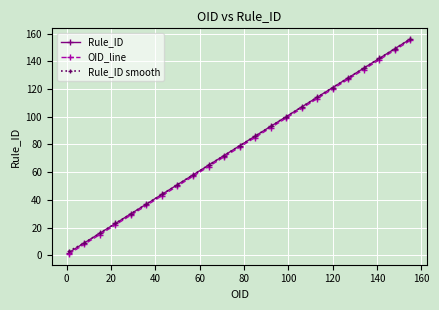

True or false: Rule_ID has more than 0 points higher than both neighbors.

False